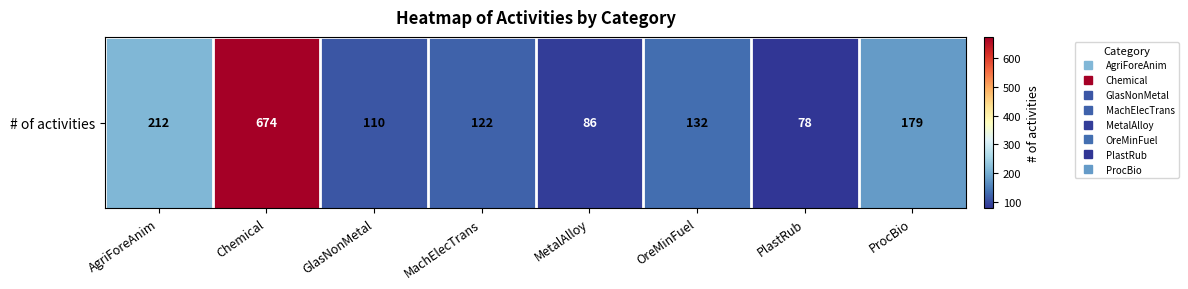

Reading right to left, extract all data points from this chart.

179	78	132	86	122	110	674	212